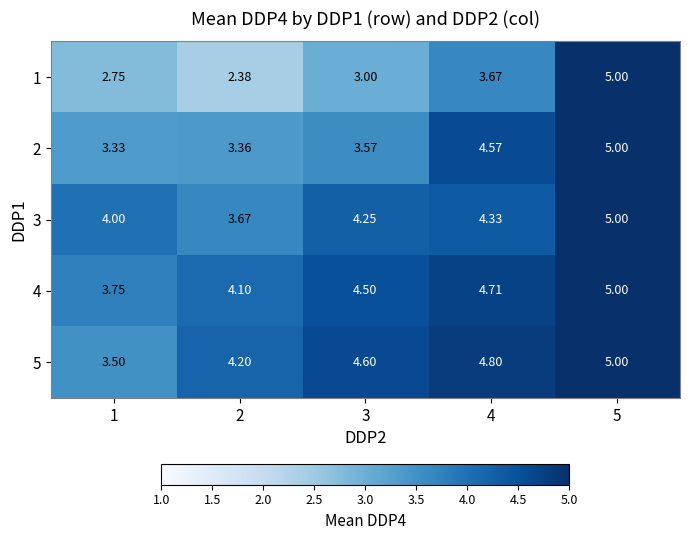

Is the value of 3 at 3 greater than the value of 2 at 1?

Yes